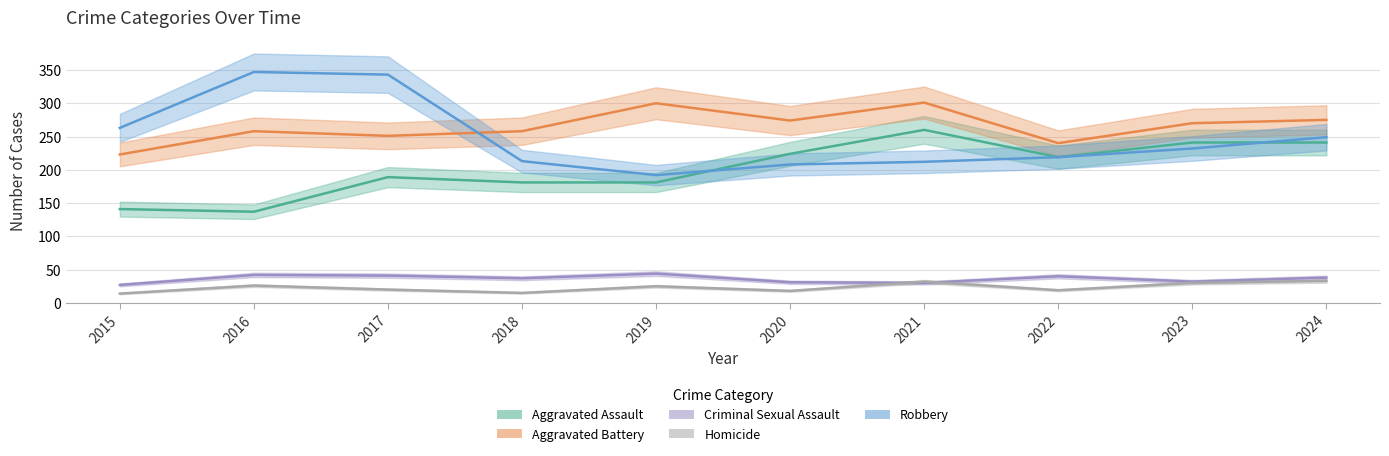

The value of Aggravated Assault at 2024 is 146. True or false?

False